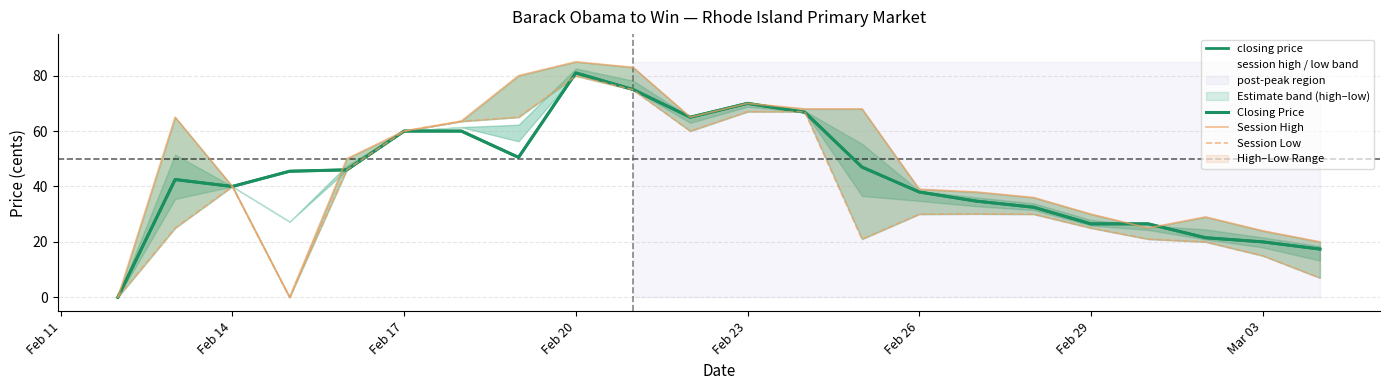

What is the highest value of the Session High series?

85.0